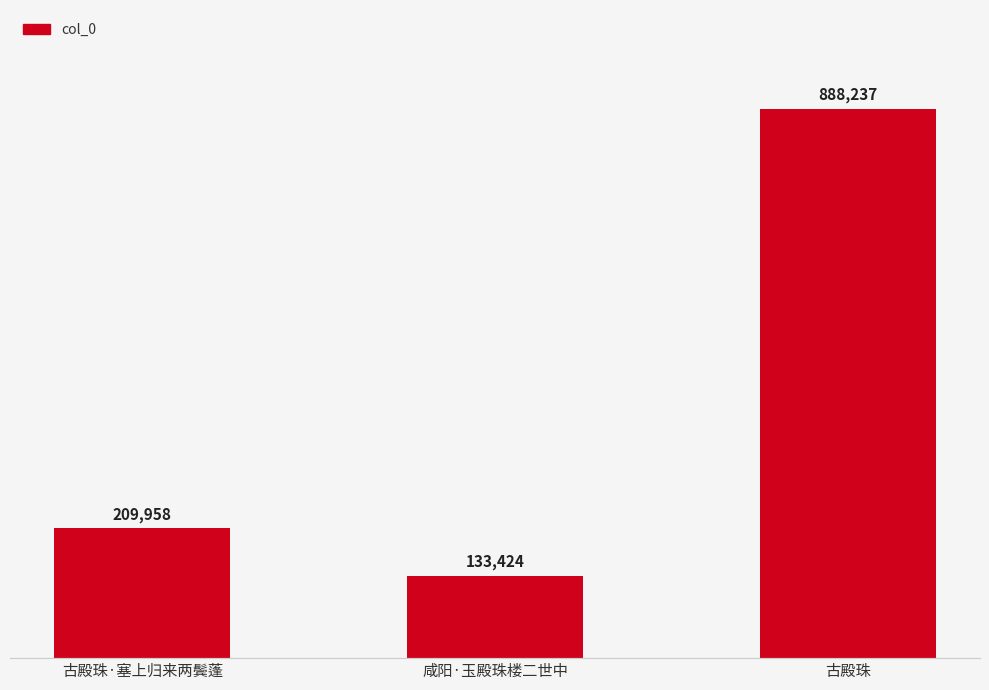

Which label corresponds to the smallest value in the chart?

咸阳·玉殿珠楼二世中